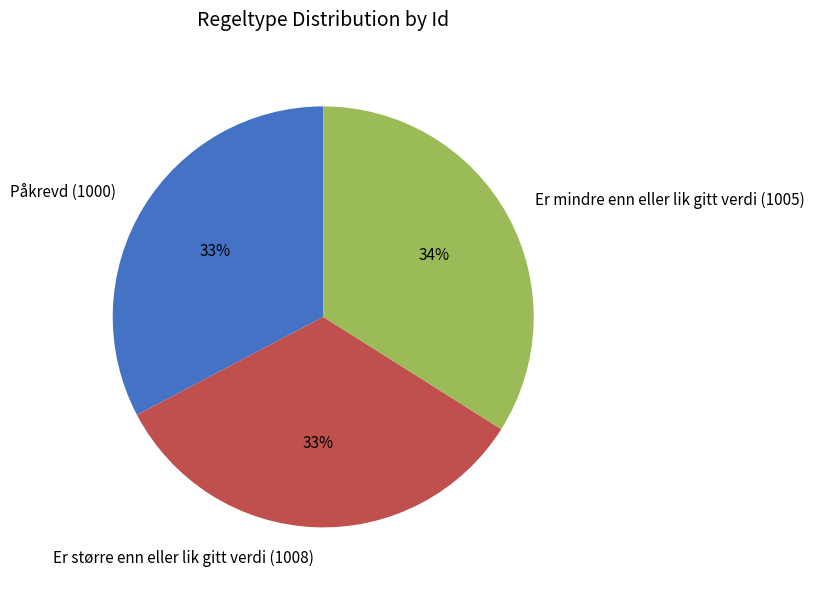

Does Er mindre enn eller lik gitt verdi (1005) represent more than half of the total?

No